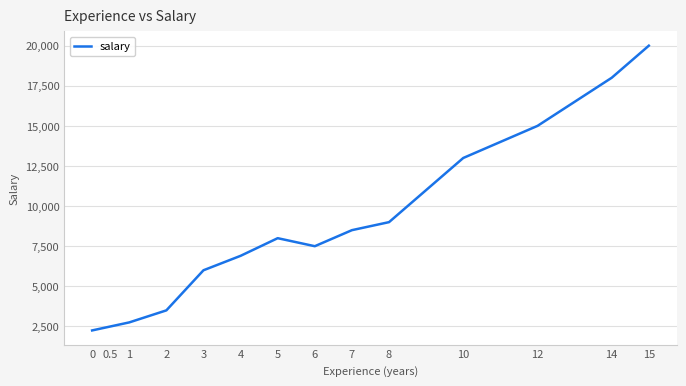

The chart shows a value of 4513 at 1. True or false?

False